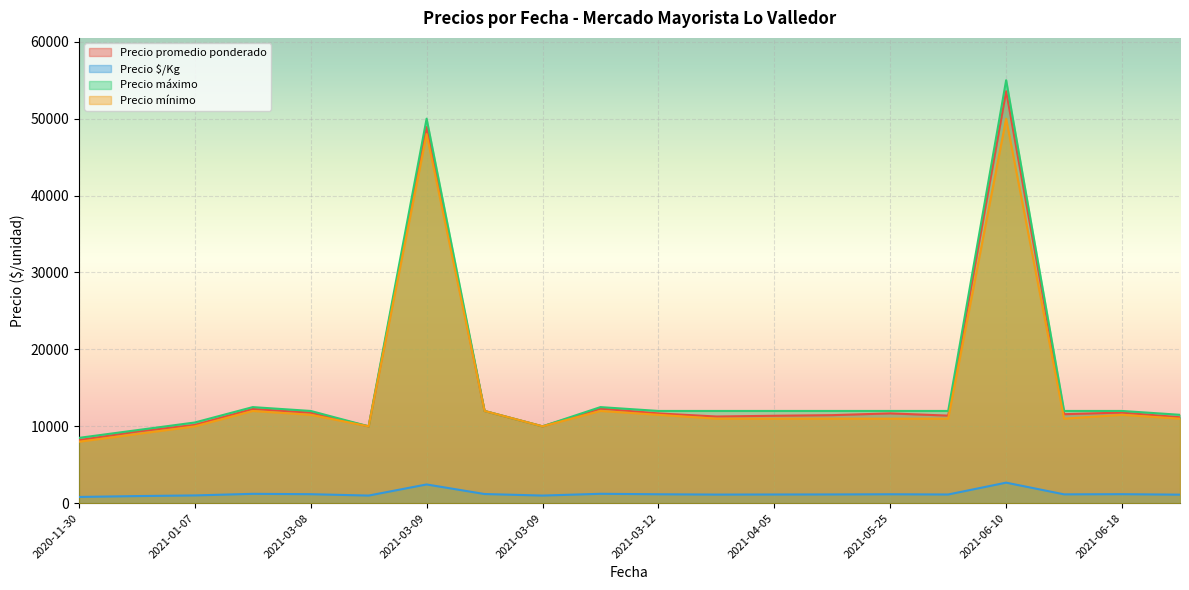

List the series in order of their peak value, highest first.

Precio máximo, Precio promedio ponderado, Precio mínimo, Precio $/Kg